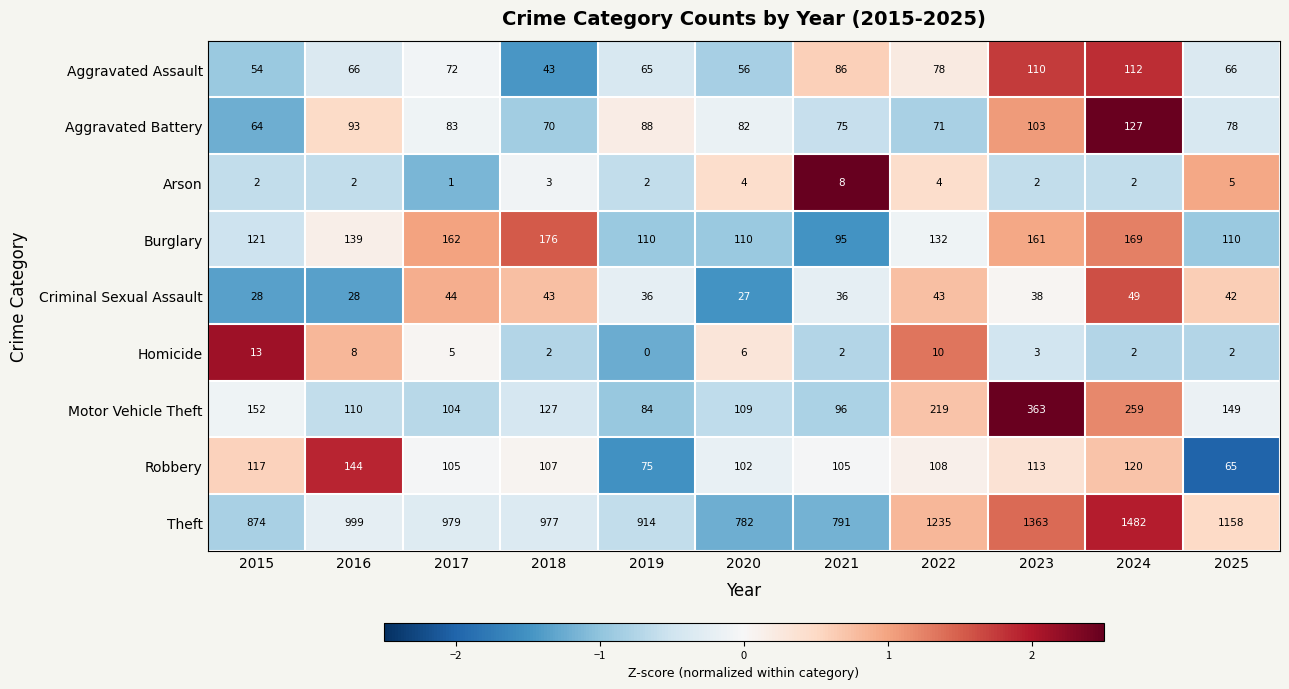

How many data points does each series have?

11